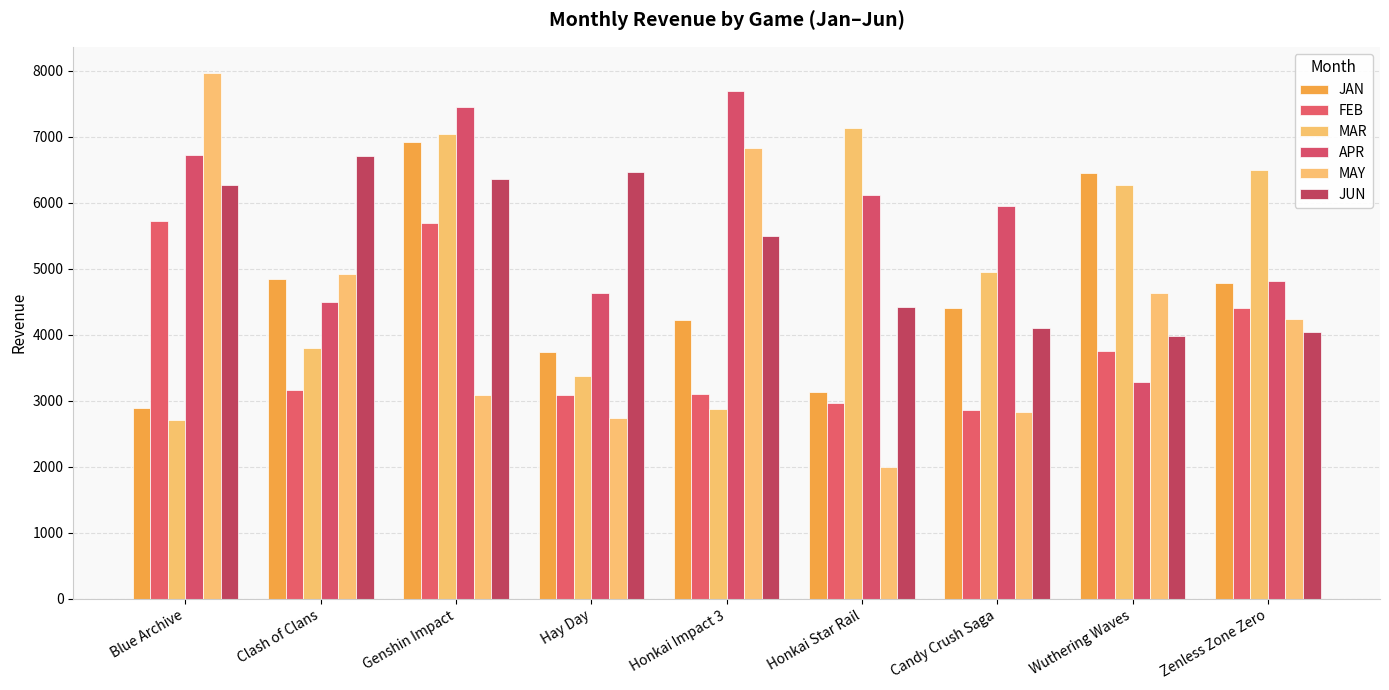

How many data points in MAR are less than 4958?

4